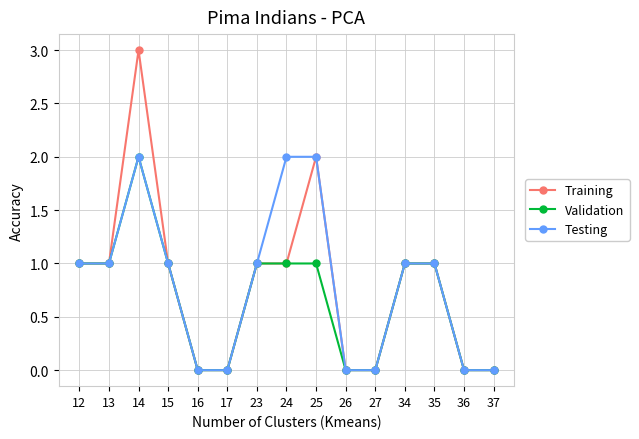

What is the maximum value for Training?

3